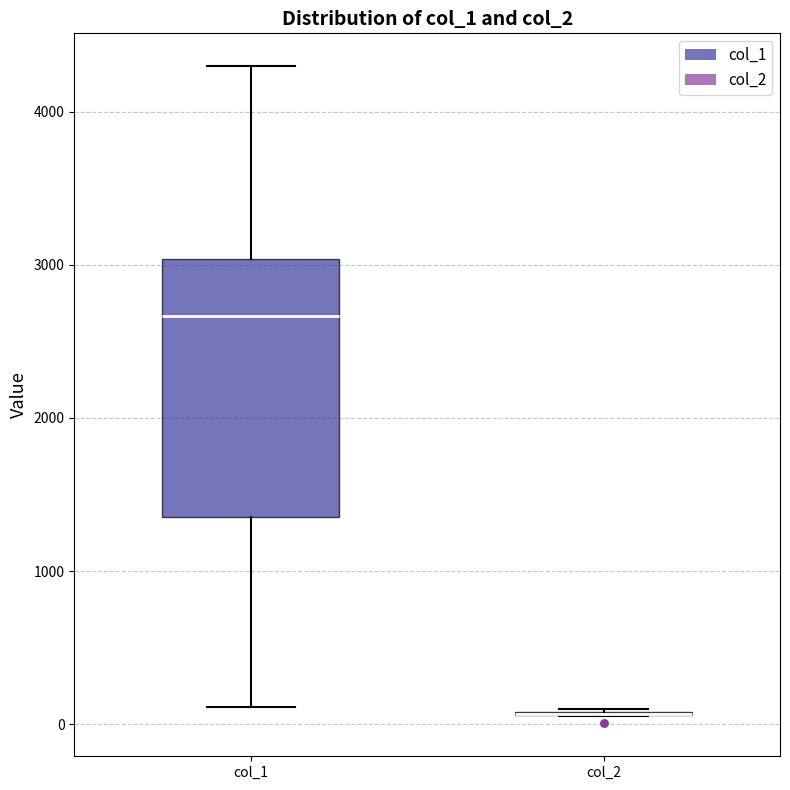

Reading left to right, read every box against the y-axis: the position of its median line, the range the box covers, and the ends of its whiskers. The values are not printed on the chart, so give them approximately, as read against the axis.

col_1: median 2700, box 1400 to 3000, whiskers 100 to 4300
col_2: box collapsed to a line at 100, whiskers 100 to 100